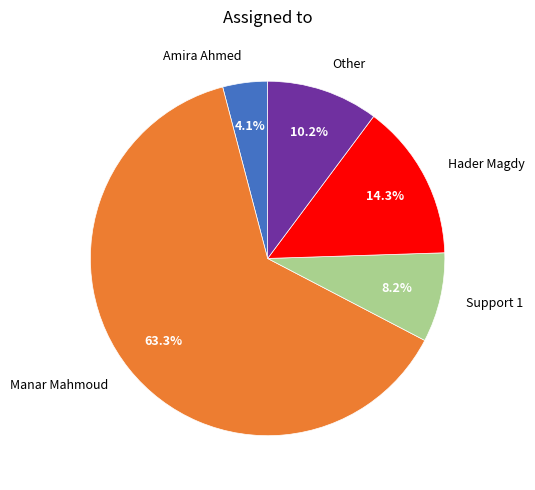

True or false: Hader Magdy accounts for 14% of the total.

True